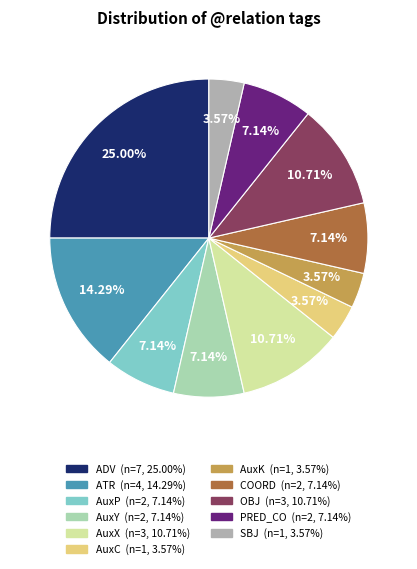

How many segments does this pie chart have?

11